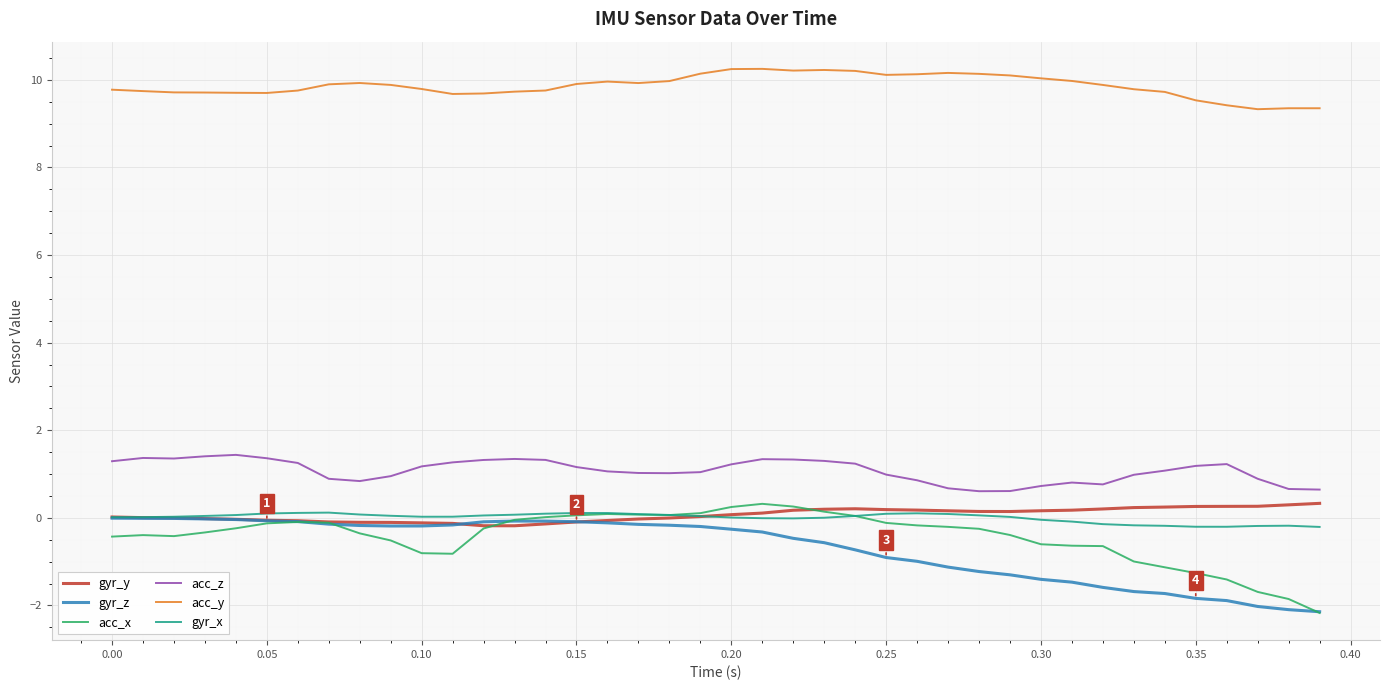

True or false: acc_y and gyr_y cross at least once.

False